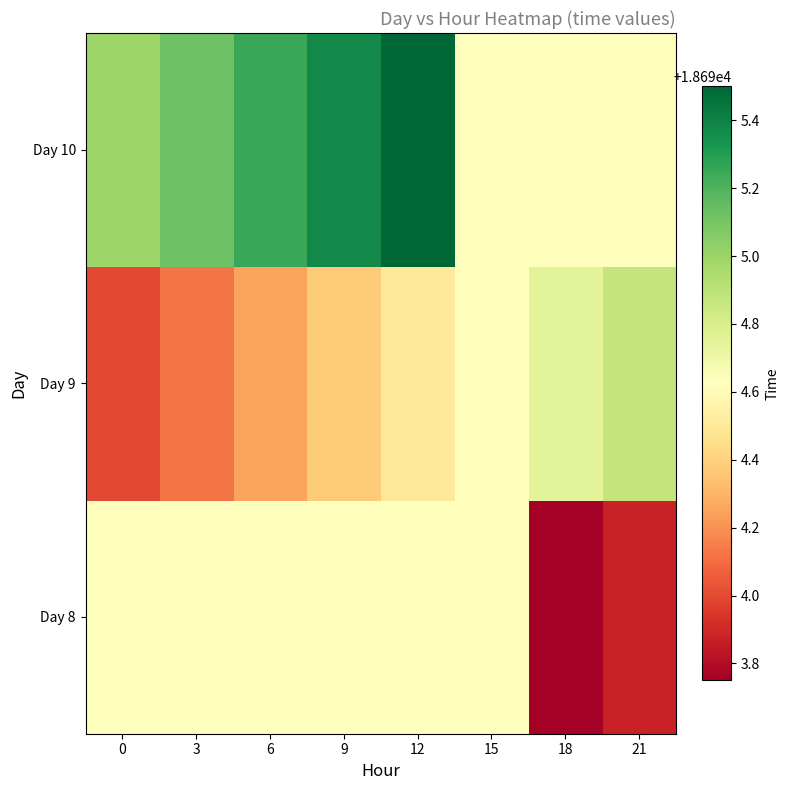

Reading left to right, list all the values displayed in this chart.

row_0: 0=18694.6	3=18694.6	6=18694.6	9=18694.6	12=18694.6	15=18694.6	18=18693.8	21=18693.9
row_1: 0=18694.0	3=18694.1	6=18694.2	9=18694.4	12=18694.5	15=18694.6	18=18694.8	21=18694.9
row_2: 0=18695.0	3=18695.1	6=18695.2	9=18695.4	12=18695.5	15=18694.6	18=18694.6	21=18694.6